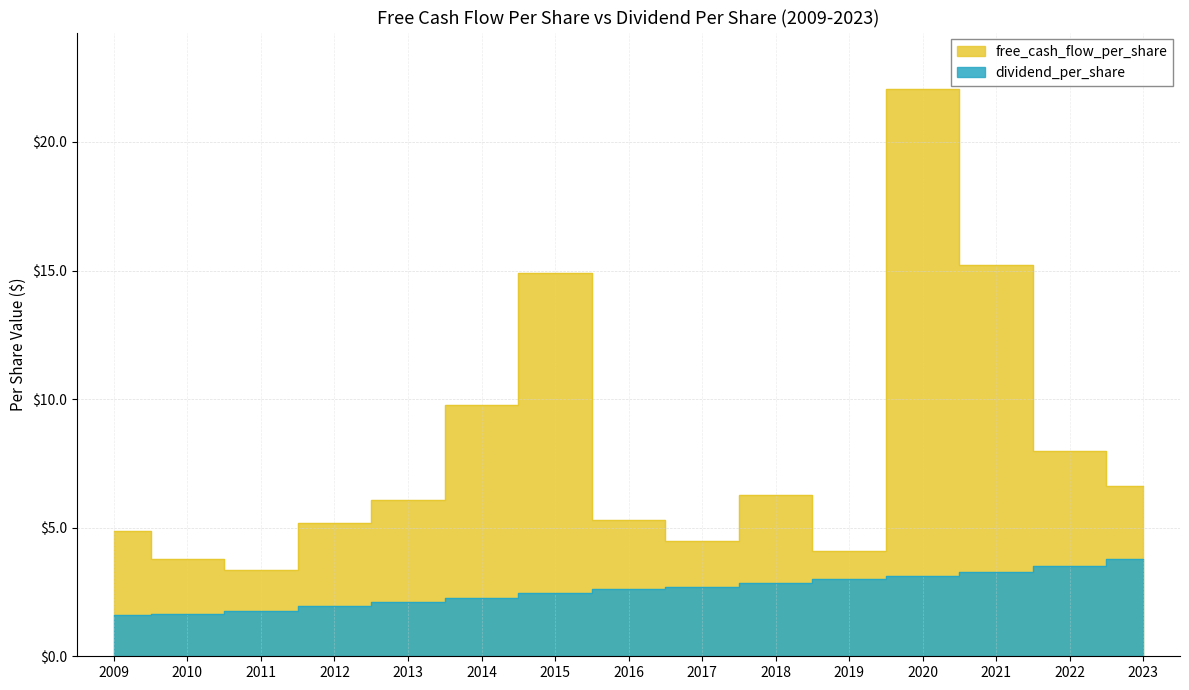

List the series in order of their overall mean, highest first.

free_cash_flow_per_share, dividend_per_share